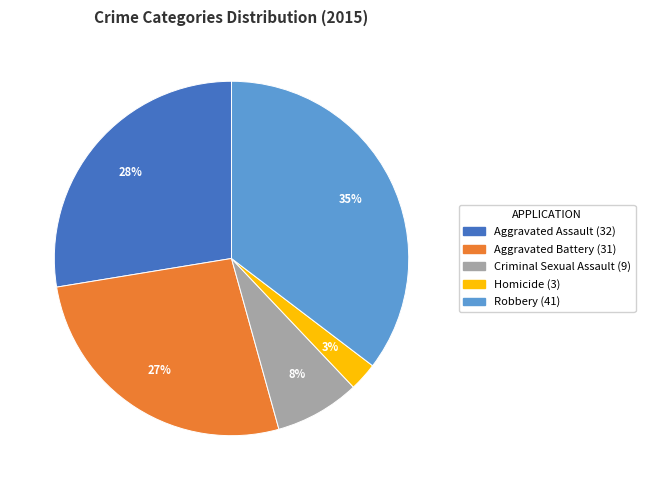

How many slices are in this pie chart?

5